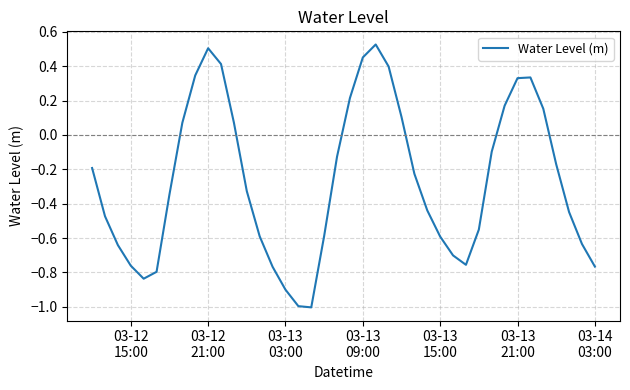

What is the smallest value displayed?

-1.0